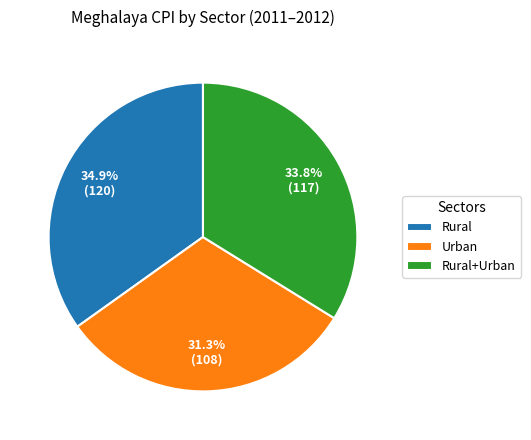

Does any single category account for the majority?

No